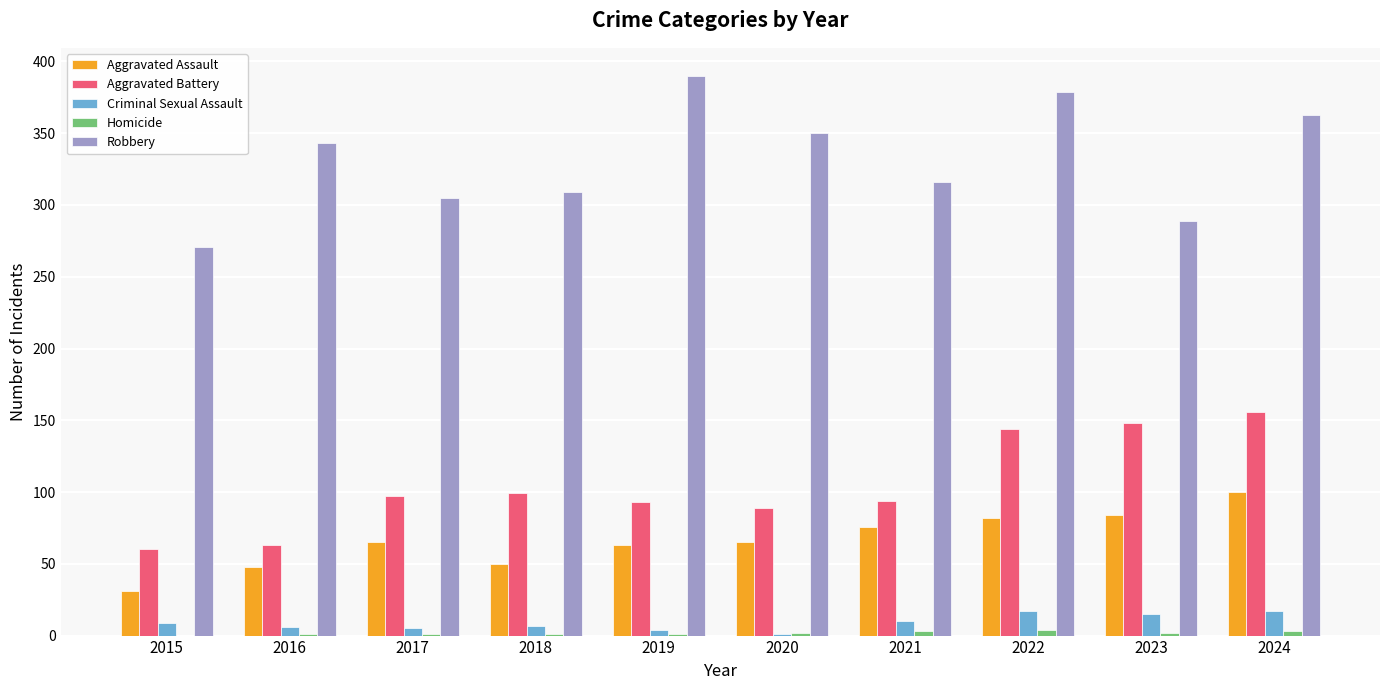

Count the number of categories in the chart.

10